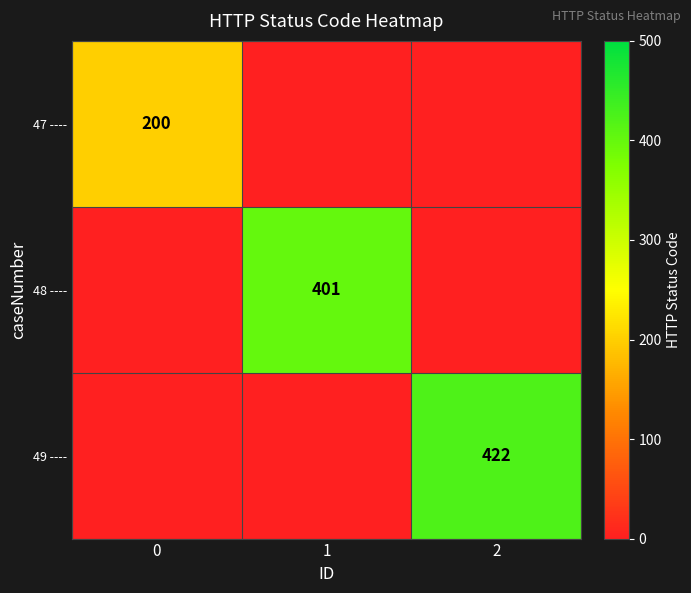

The value of 49 ---- at 2 is 162. True or false?

False